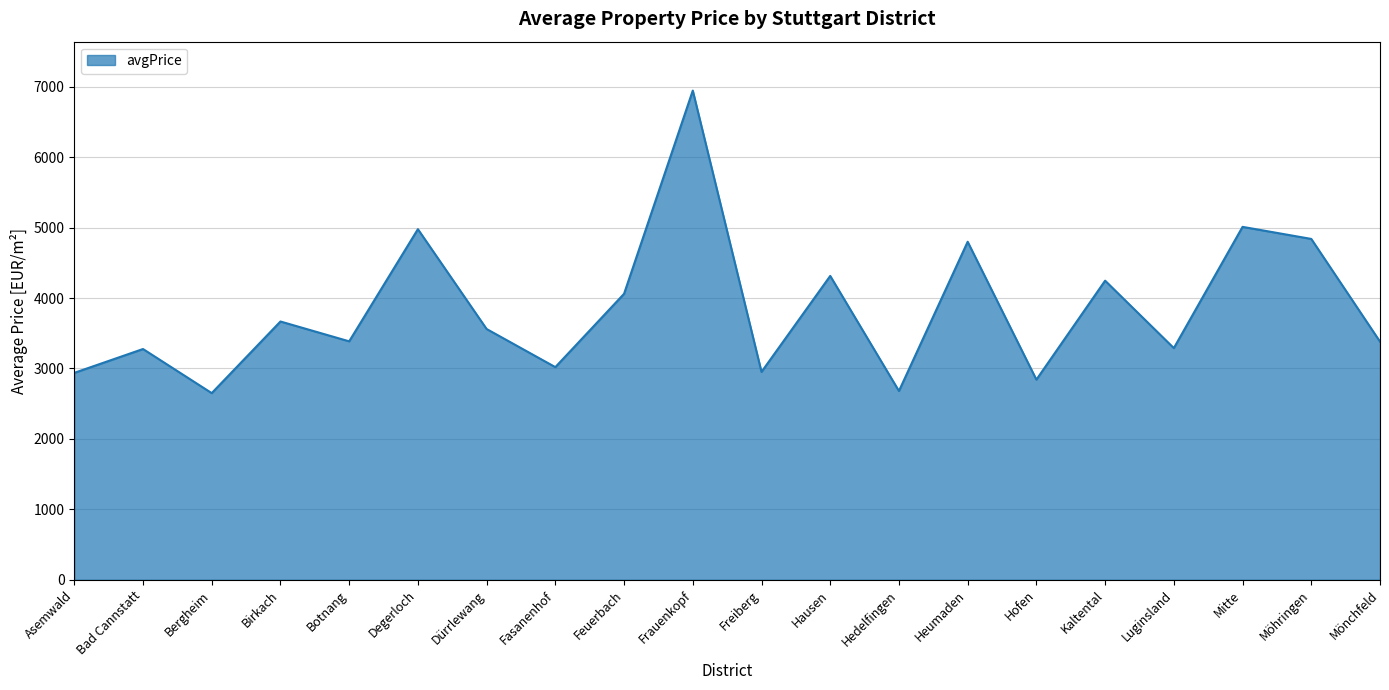

What is the average value?

3841.3